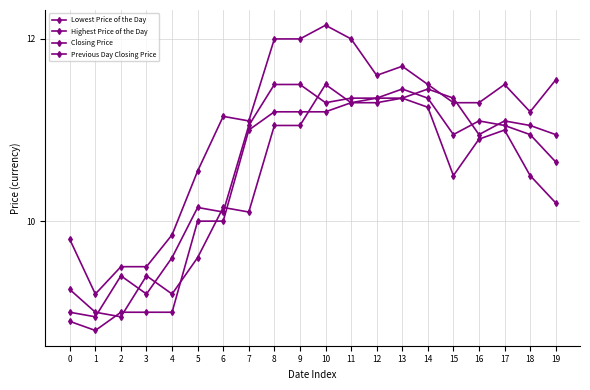

Does the chart have visible grid lines?

Yes